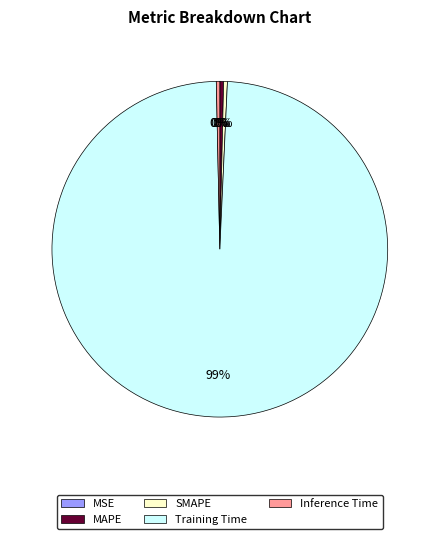

What is the largest slice in the pie chart?

Training Time